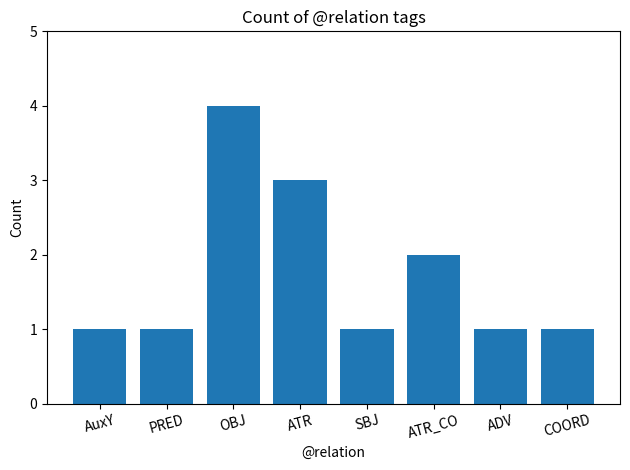

Count the values in the range 1 to 3.

7